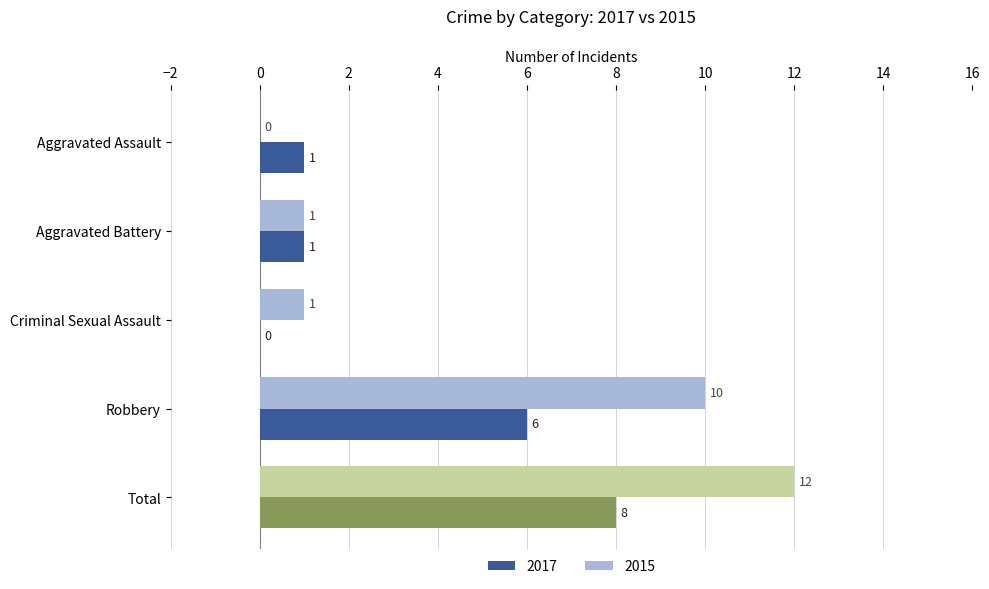

Which series has the largest range (max minus min)?

2015